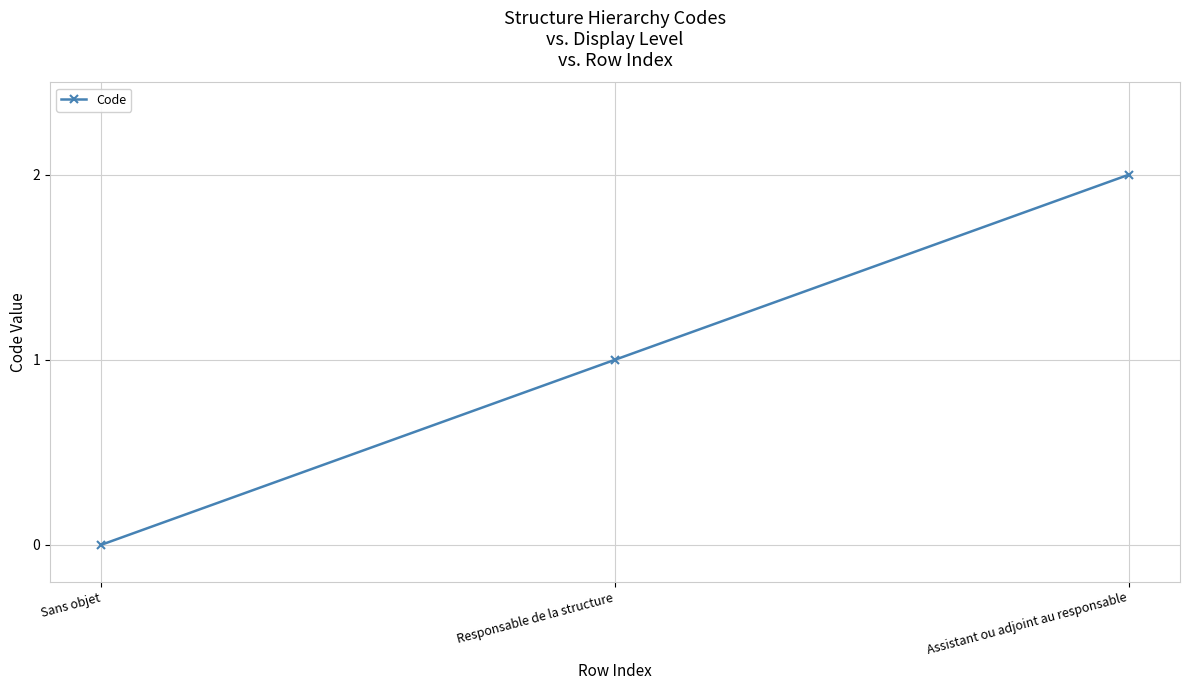

How many series are shown in this chart?

1